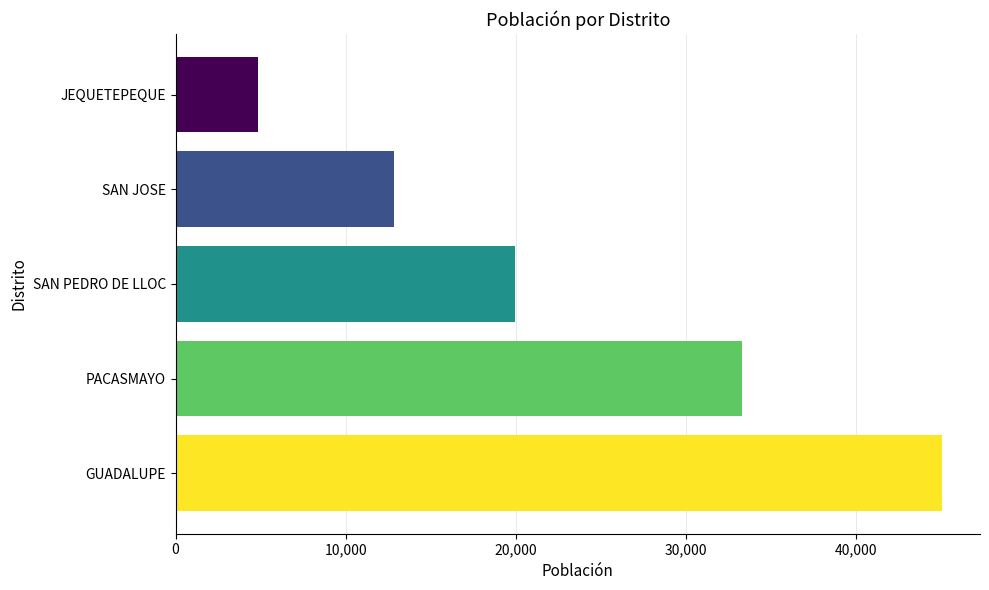

Where is the data nearest to the value 24916?

SAN PEDRO DE LLOC